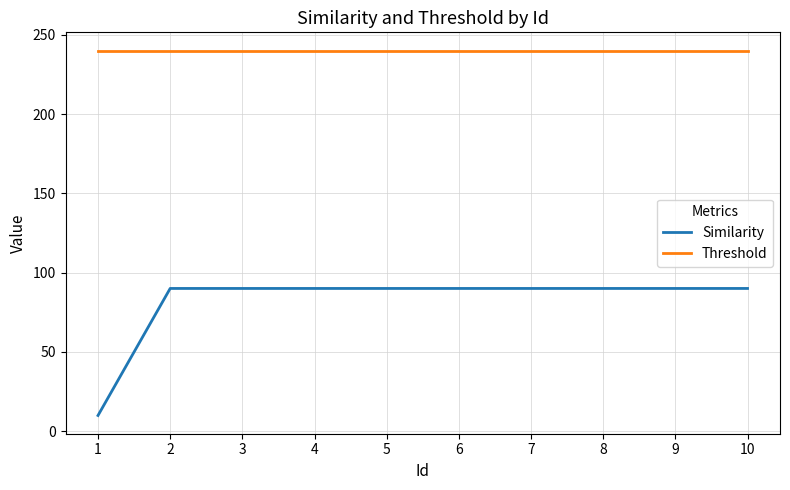

Is the value of Similarity at 8 greater than the value of Threshold at 2?

No